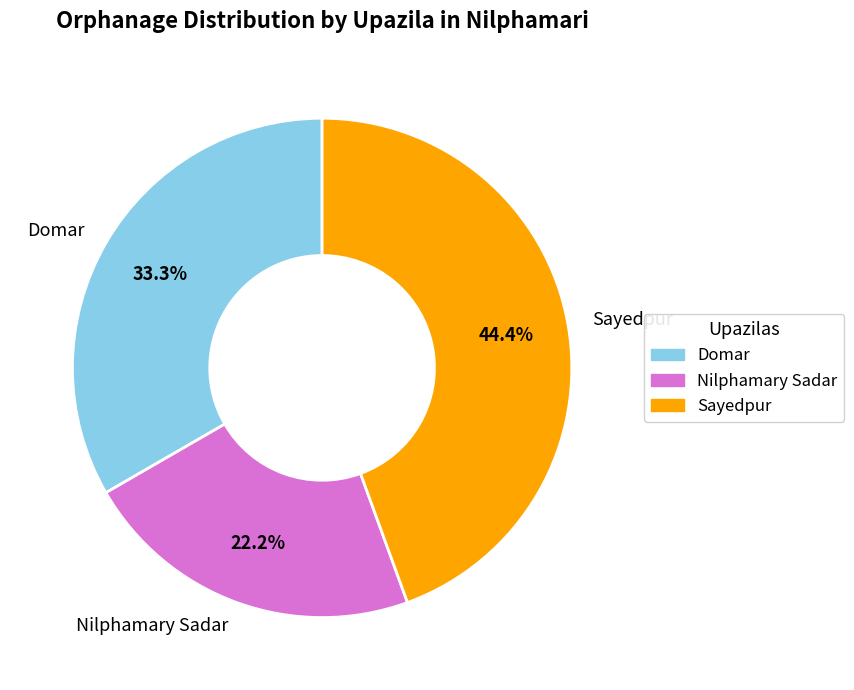

Approximately how many times larger is the value at Domar compared to Nilphamary Sadar?

1.5